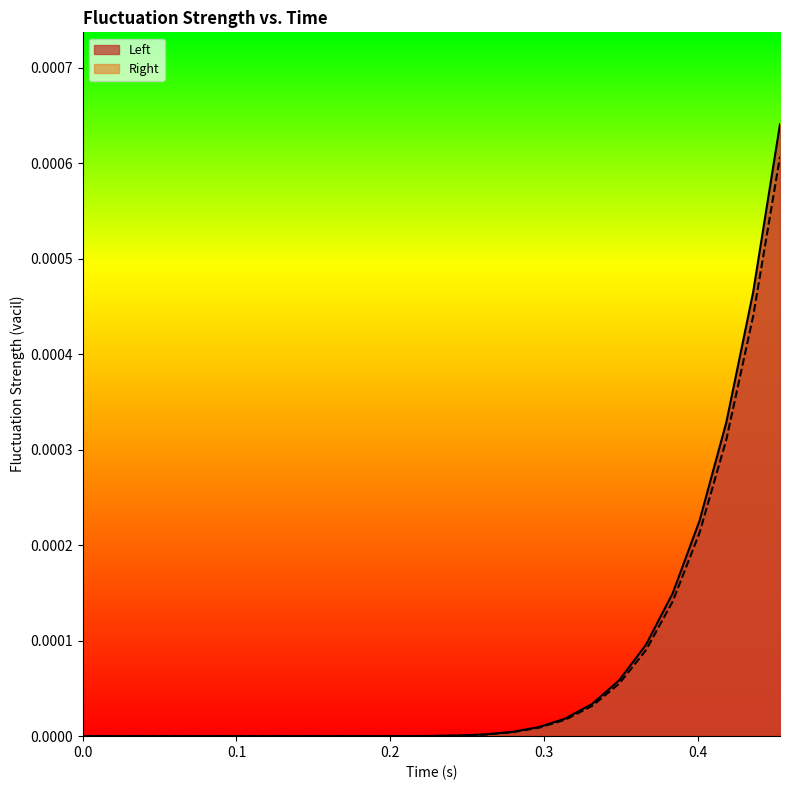

How many lines are shown in the chart?

2